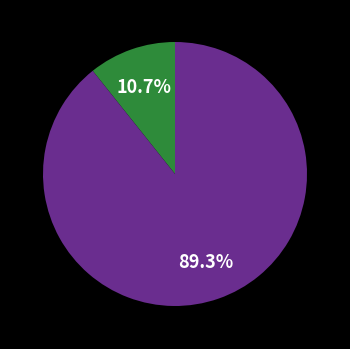

Is there any slice that represents more than half of the pie?

Yes